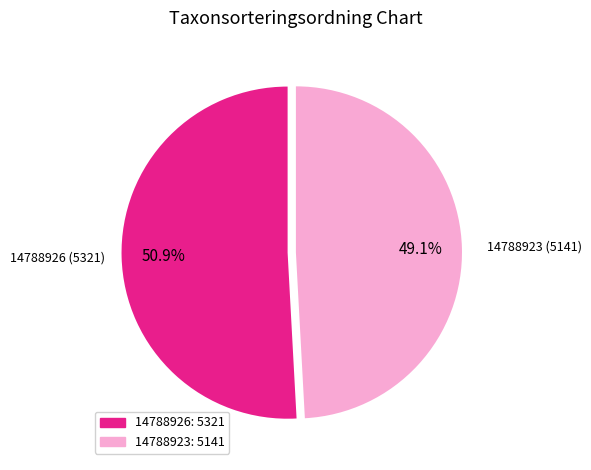

Approximately how many times larger is the value at 14788926 compared to 14788923?

1.0